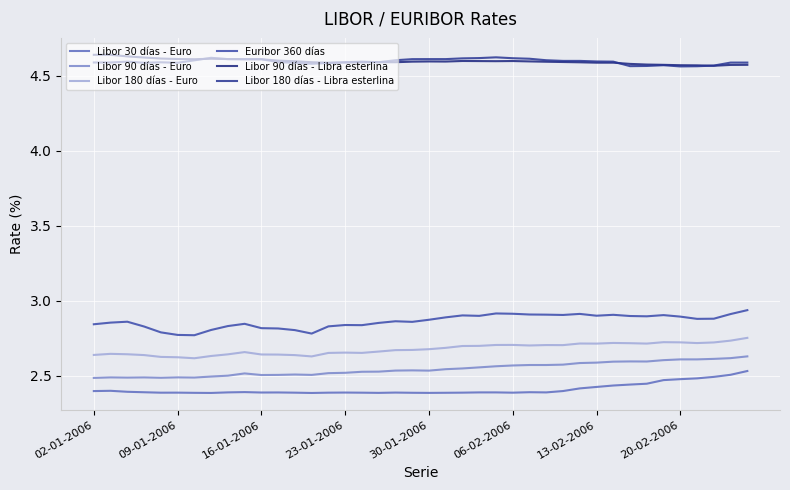

True or false: Libor 90 días - Euro has more than 2 points higher than both neighbors.

True